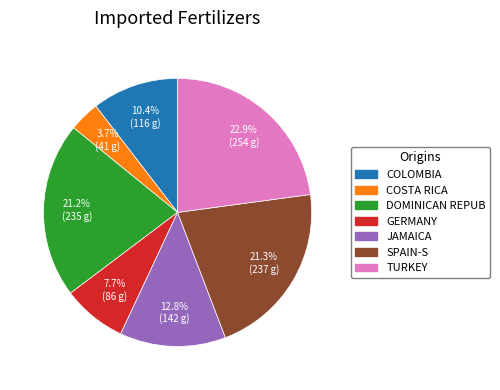

Is there any slice that represents more than half of the pie?

No